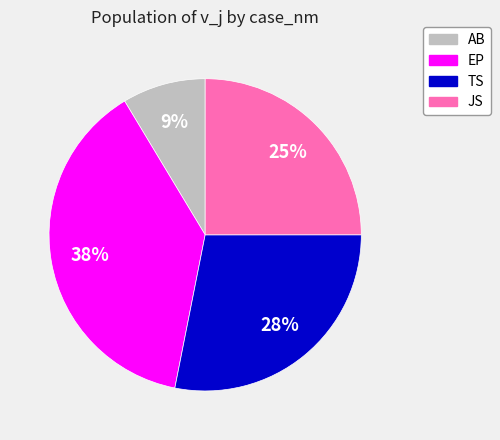

Is the sum of TS and JS greater than half?

Yes